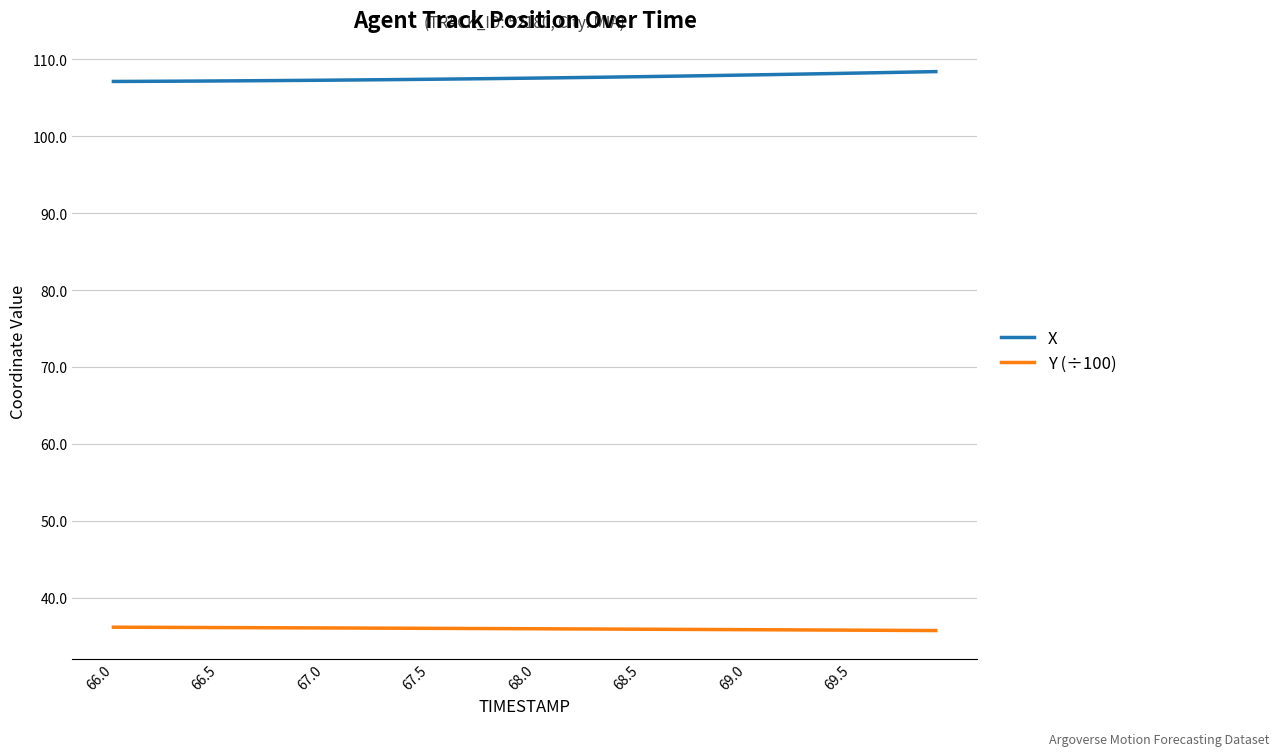

What is the minimum value shown in the chart?

35.7